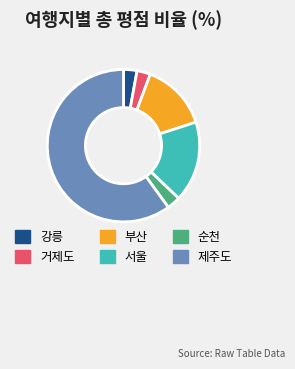

Combined, do 부산 and 제주도 account for over 50%?

Yes